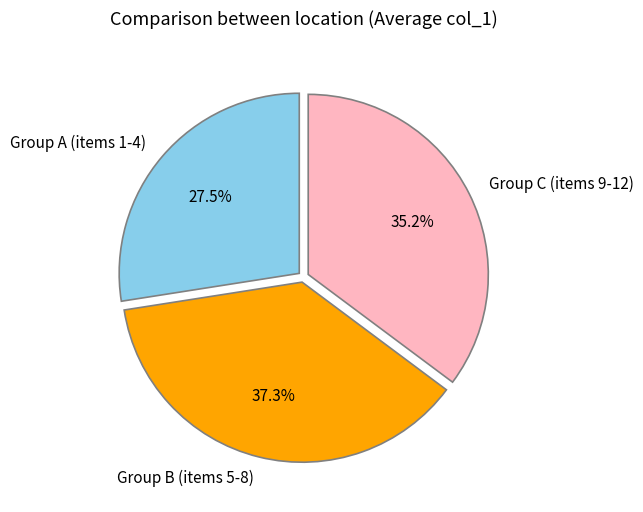

Rank the categories by value from highest to lowest.

Group B (items 5-8), Group C (items 9-12), Group A (items 1-4)